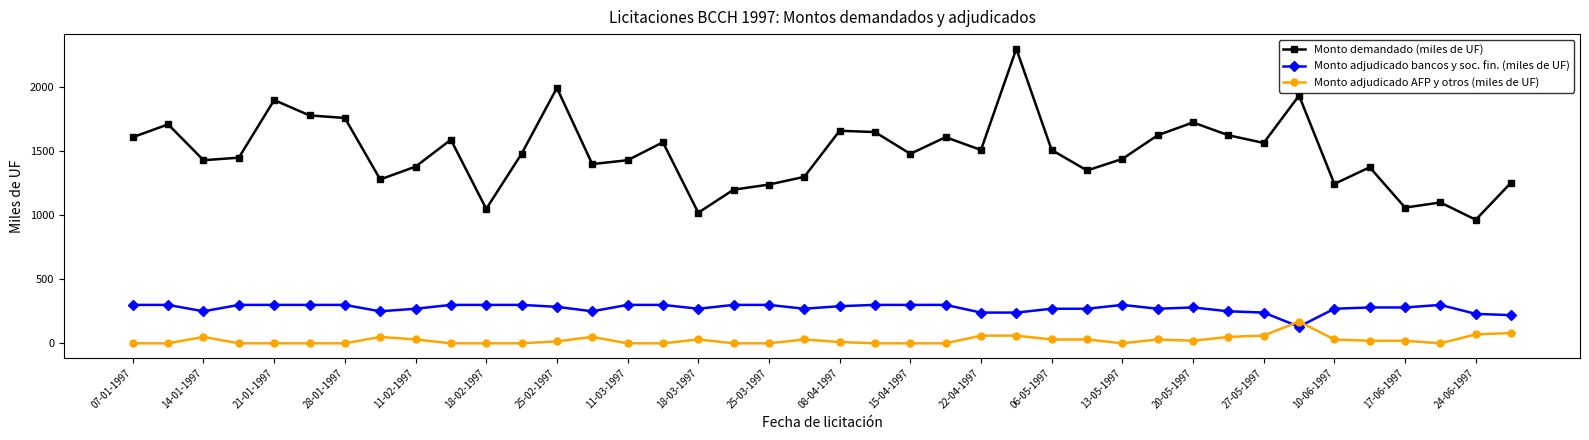

What is the highest value of the Monto demandado (miles de UF) series?

2300